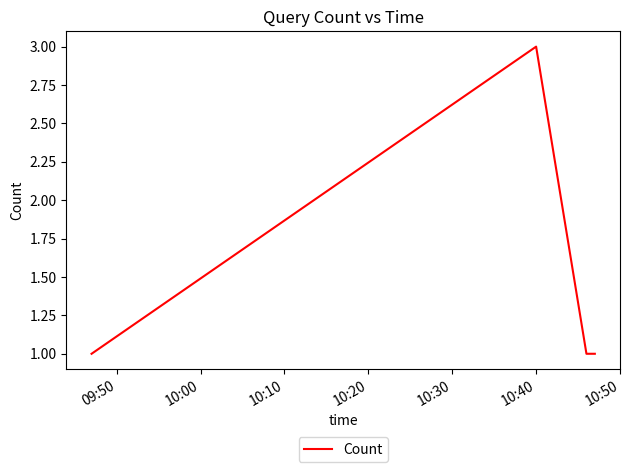

What is the sum of all values?

6